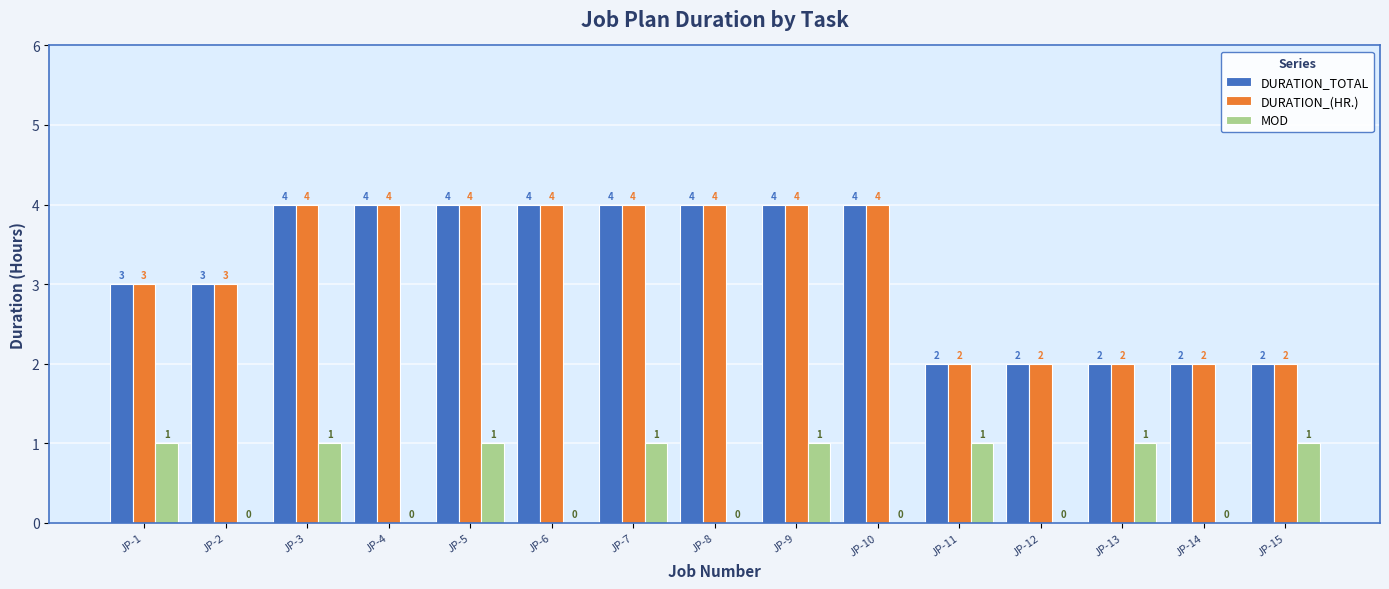

The value of DURATION_(HR.) at JP-6 is 2. True or false?

False